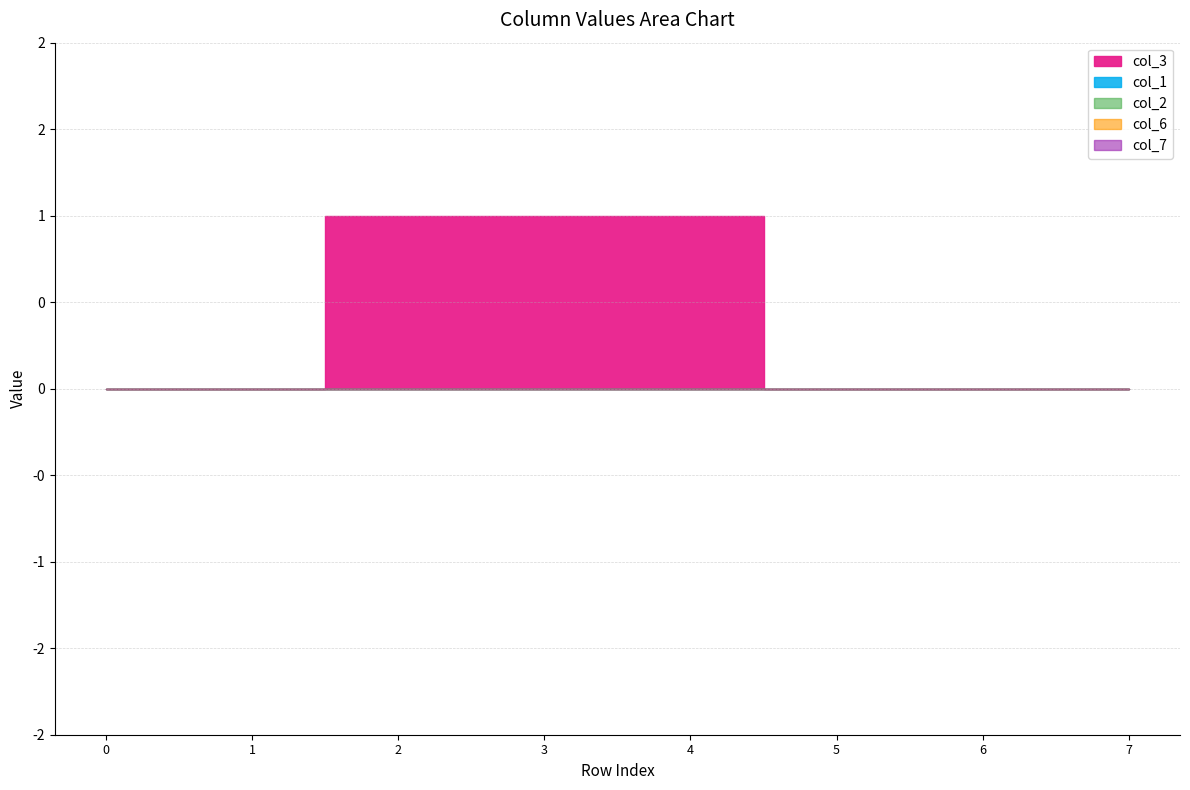

Is the value of col_7 at 4 greater than the value of col_3 at 6?

No